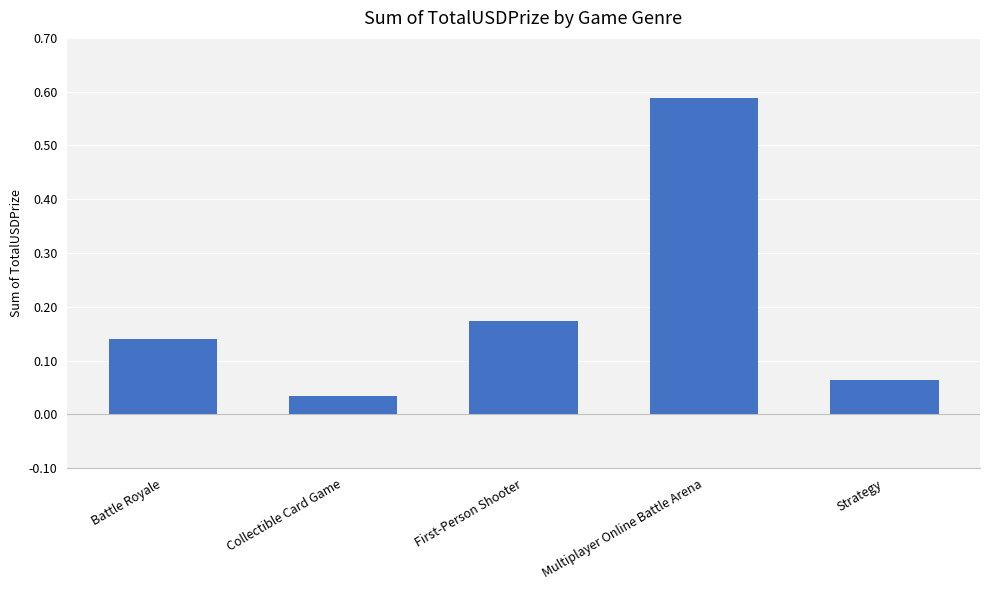

Rank the categories by value from lowest to highest.

Collectible Card Game, Strategy, Battle Royale, First-Person Shooter, Multiplayer Online Battle Arena